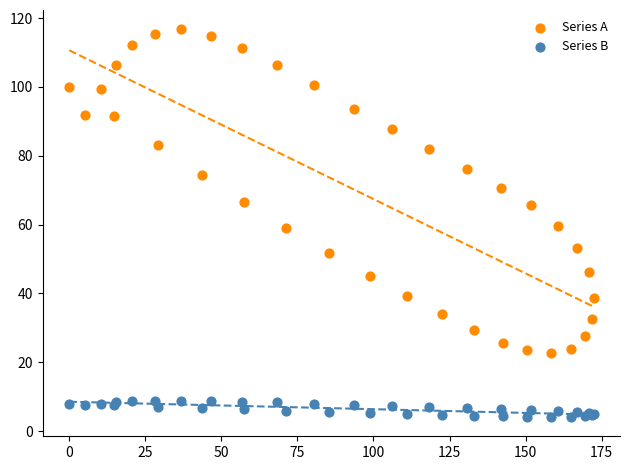

What are all the series names shown in the legend?

Series A, Series B